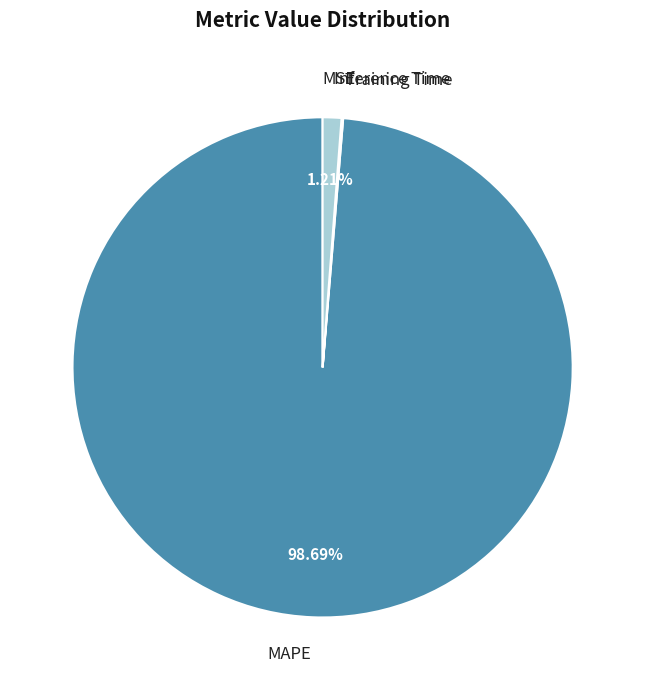

Is there a majority slice in this chart?

Yes